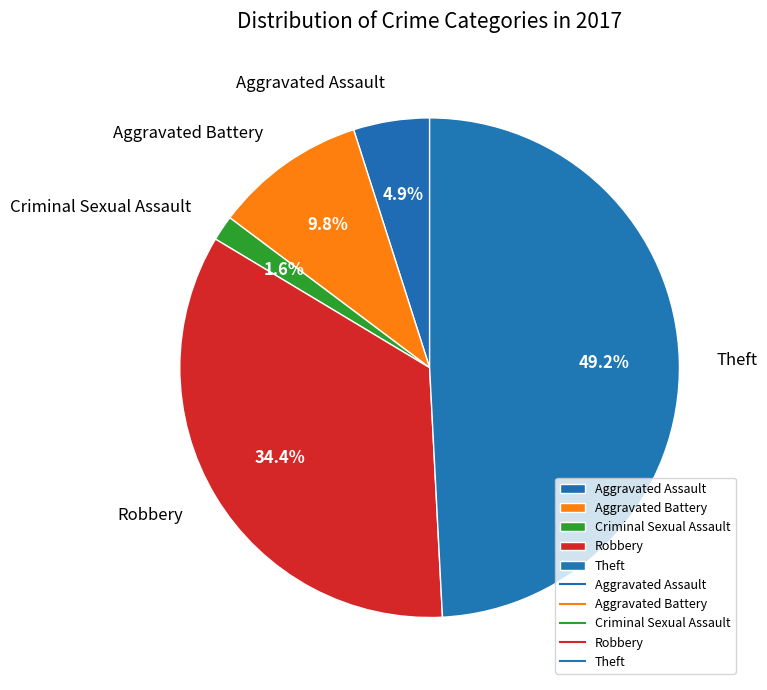

Which category has the biggest portion of the pie?

Theft